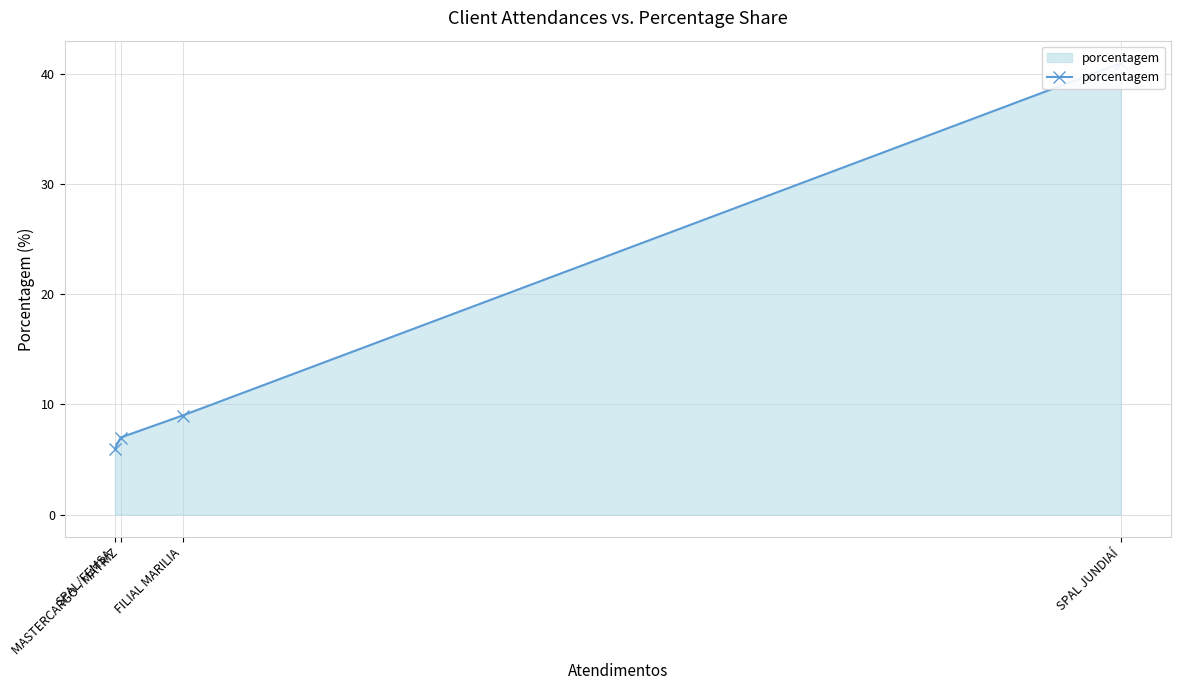

At which label is the value closest to 23?

FILIAL MARILIA